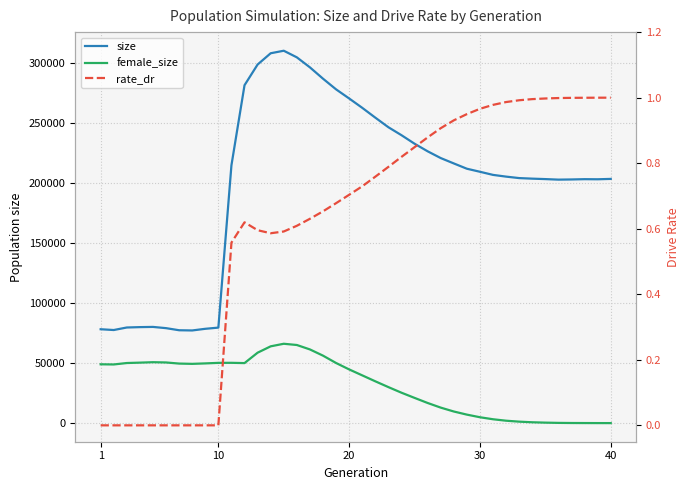

What is the value of the rate_dr point at the 16th from the left?

0.6